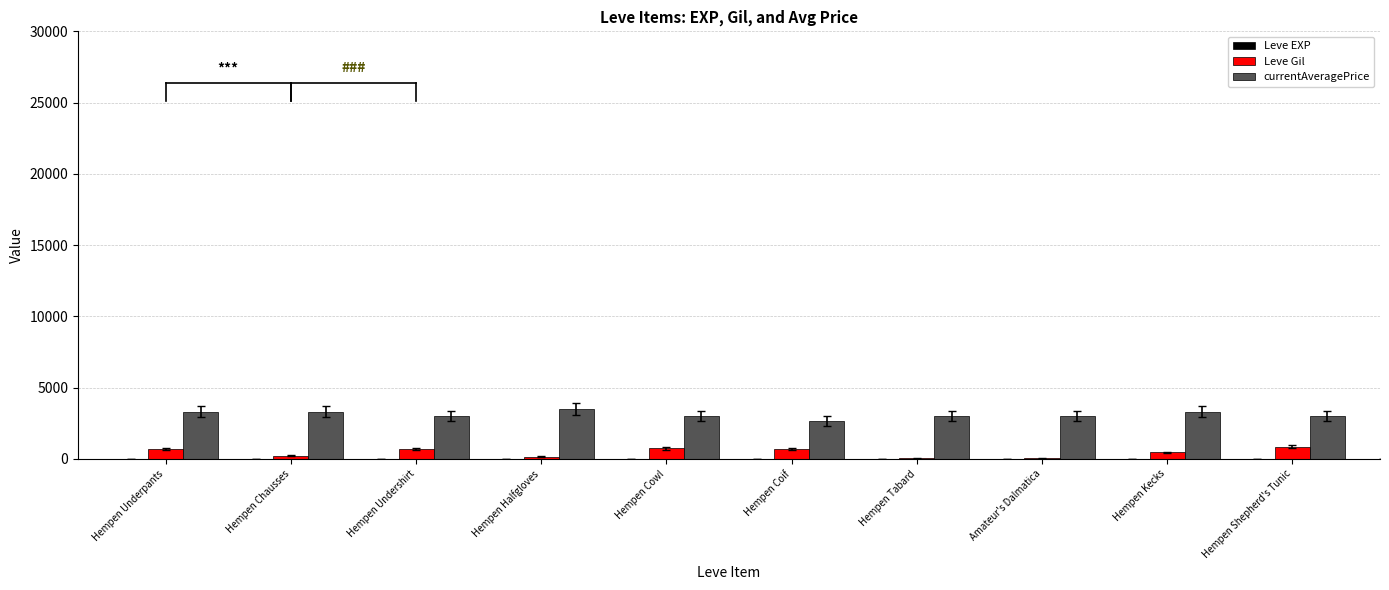

Rank the series at Hempen Cowl from lowest to highest value.

Leve EXP, Leve Gil, currentAveragePrice